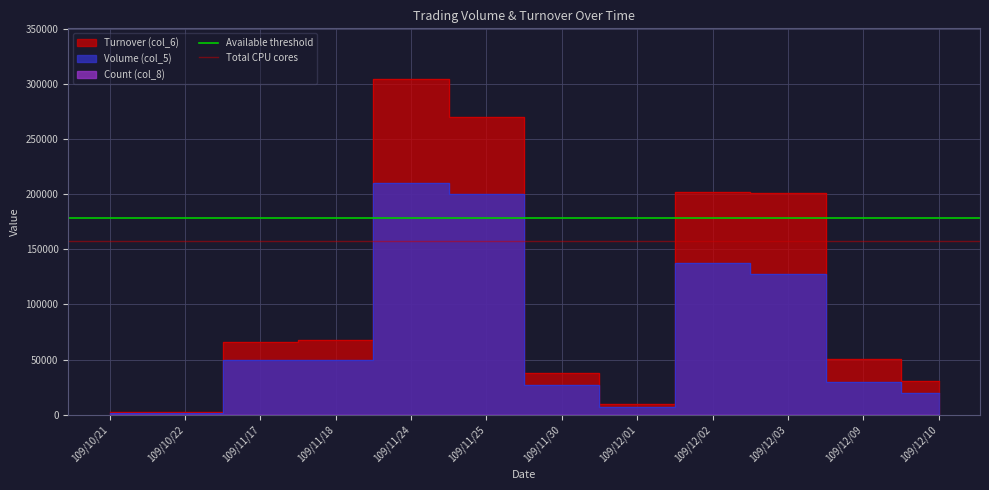

What is the value of the Total CPU cores point at the 2nd from the left?

157500